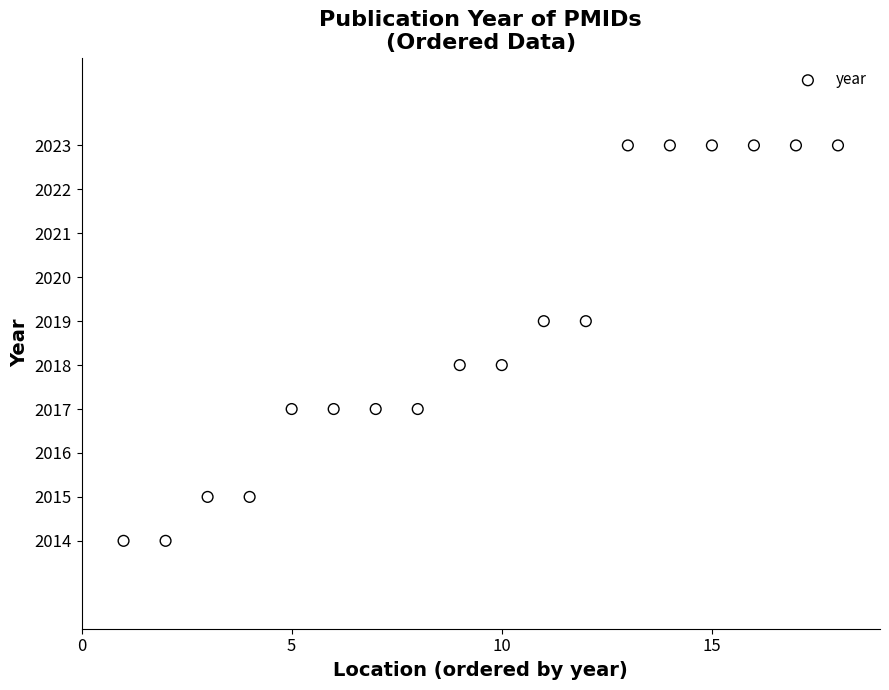

What is the range of X values (max minus min)?

17